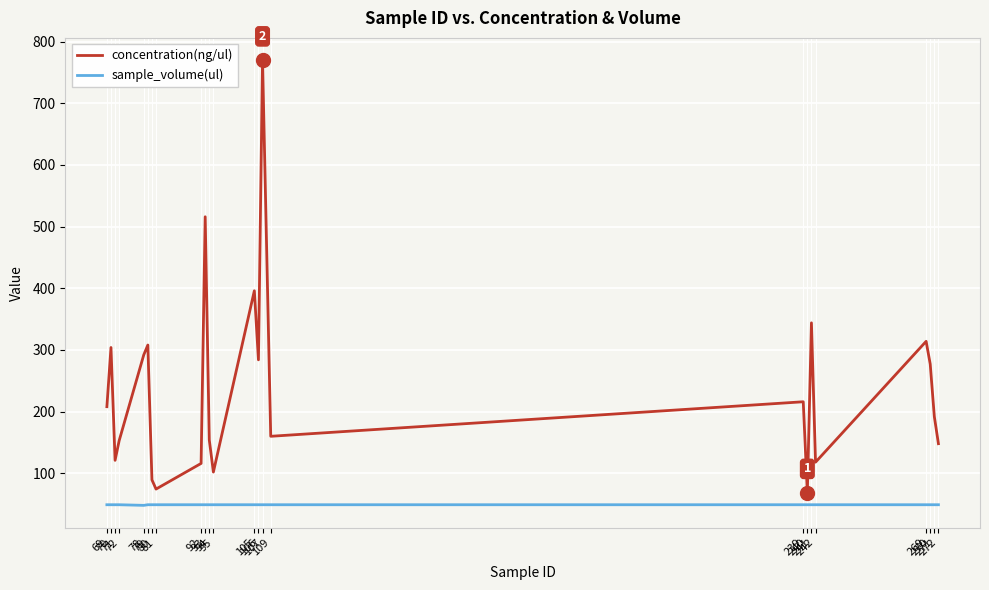

What is the sum of the concentration(ng/ul) values at 79 and 80?

397.4